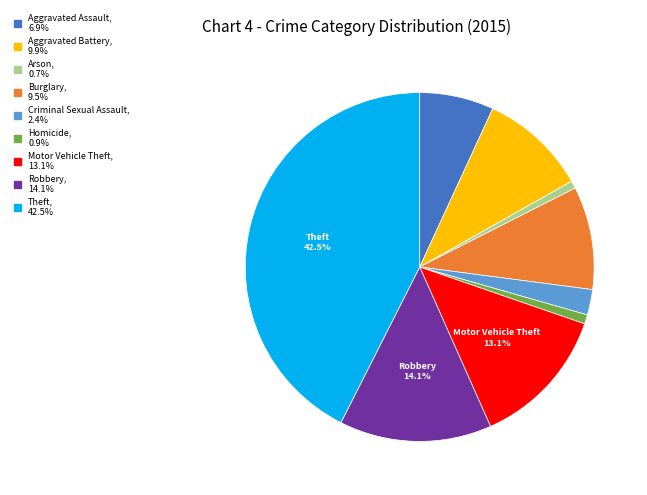

What is the largest slice in the pie chart?

Theft